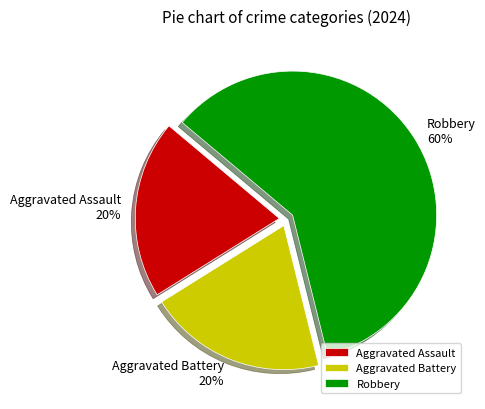

Does Aggravated Assault represent more than half of the total?

No